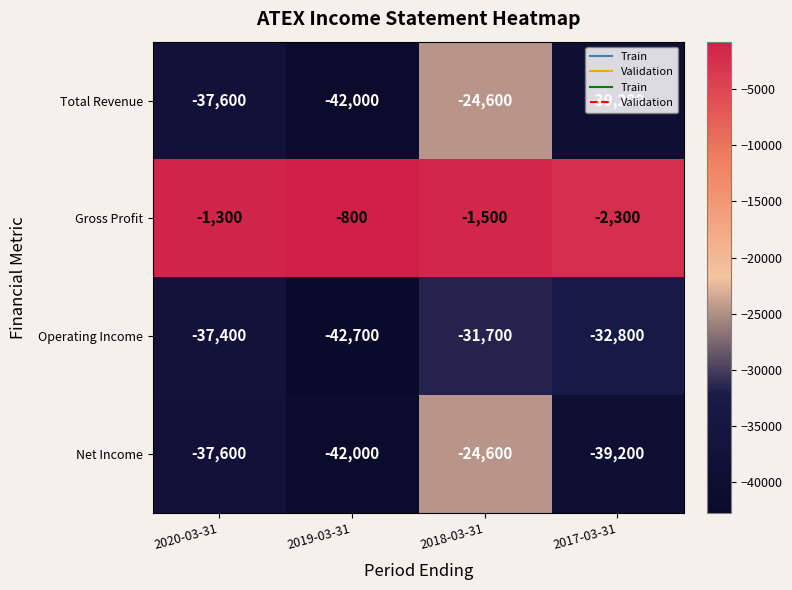

What is the average value of the Operating Income series?

-36150